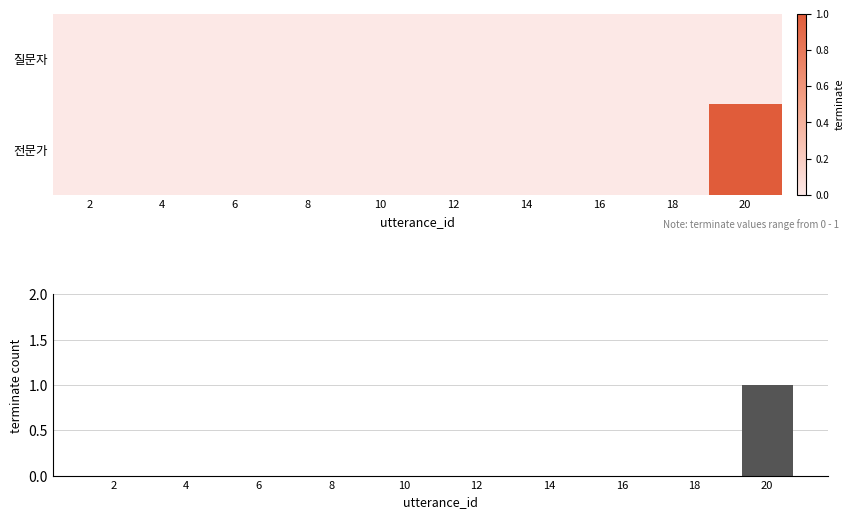

Which series has the largest total across all categories?

전문가